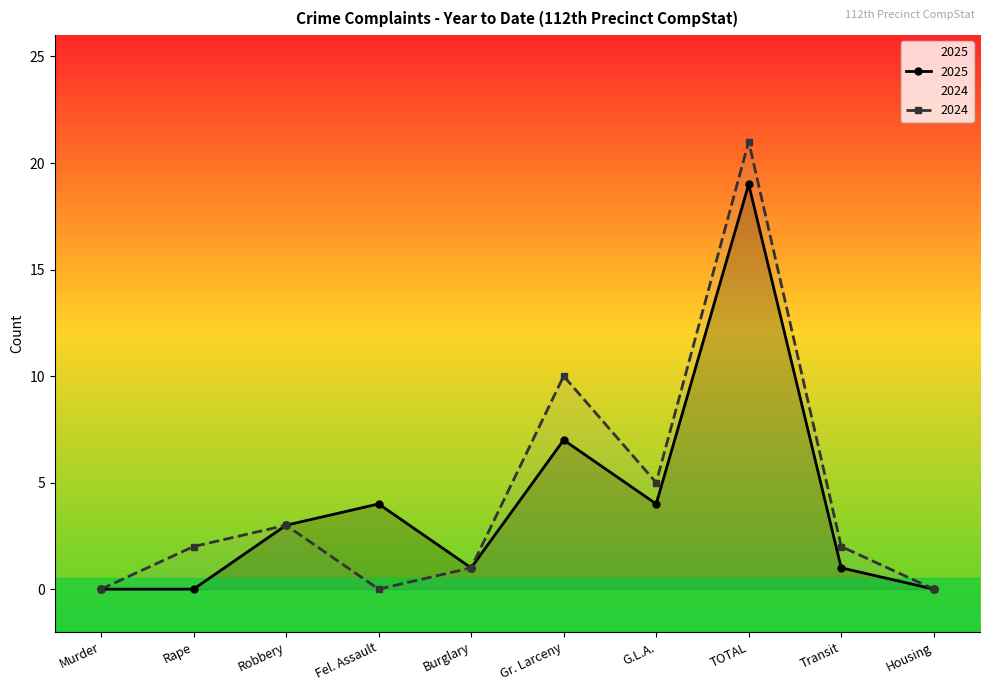

The value of 2024 at Murder is 12. True or false?

False